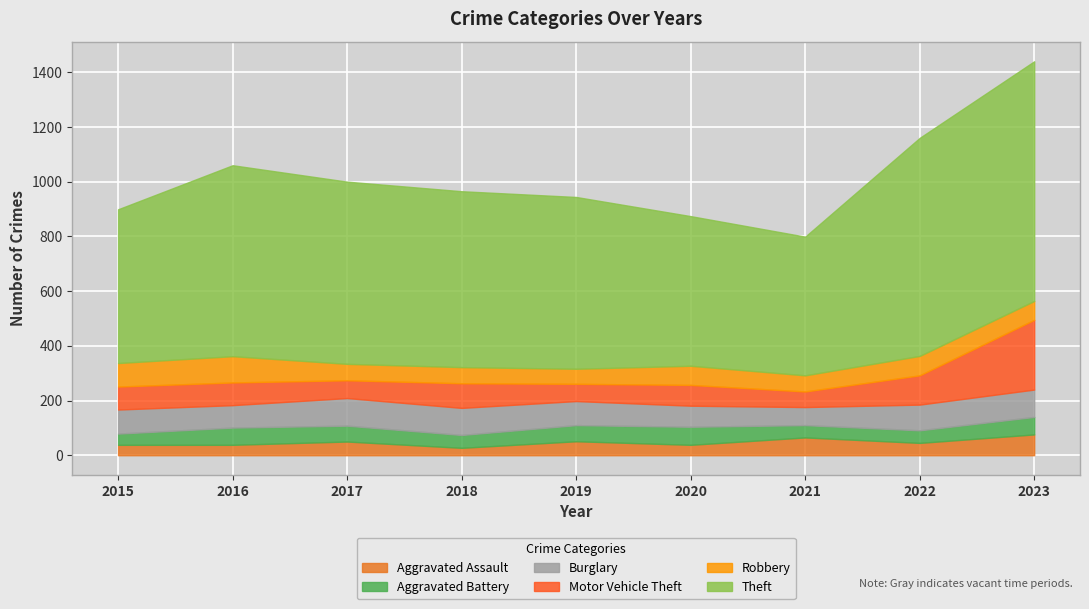

What is the total value across all series at 2023?

1440